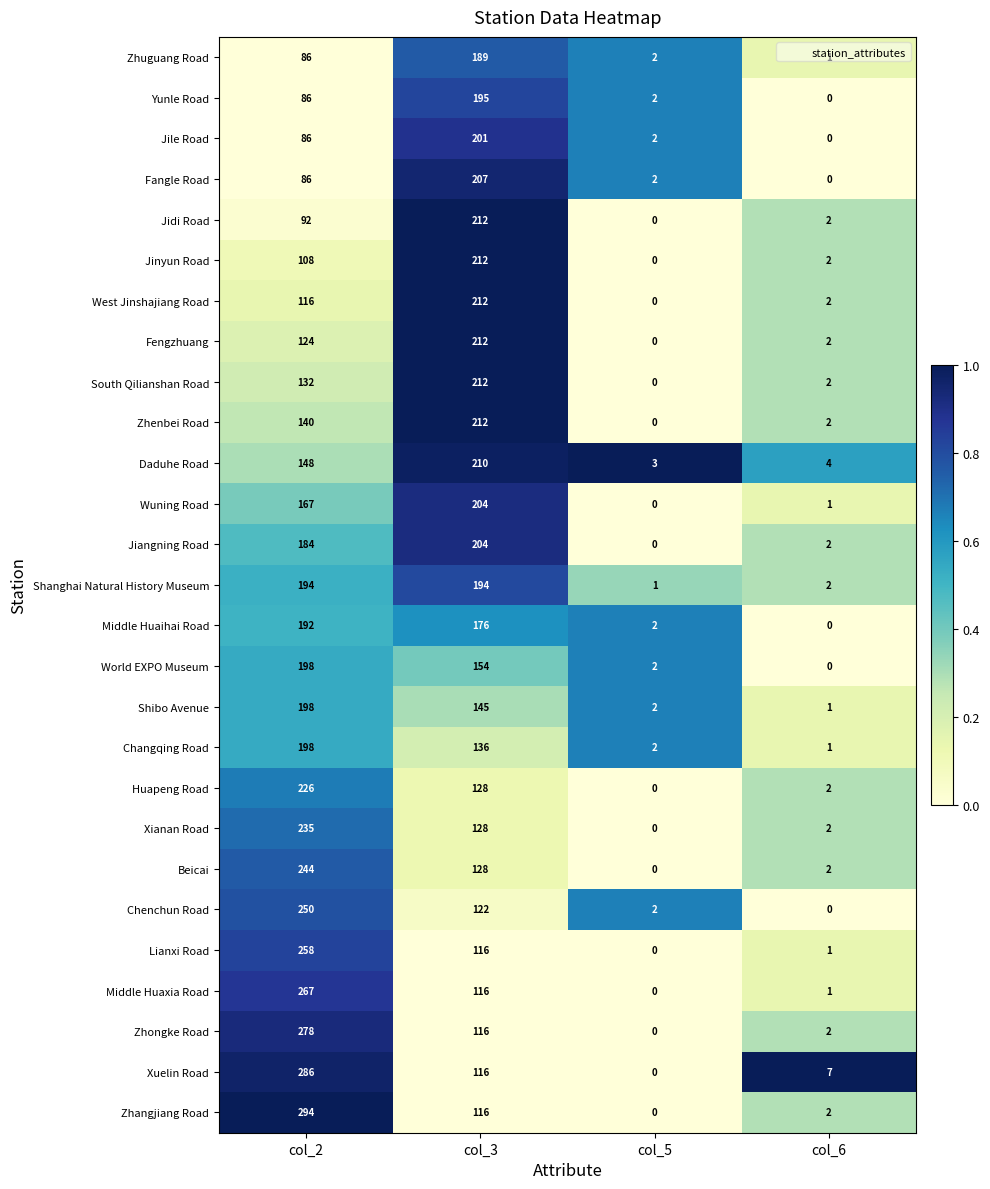

The Zhuguang Road series shows 3 at col_5. True or false?

False